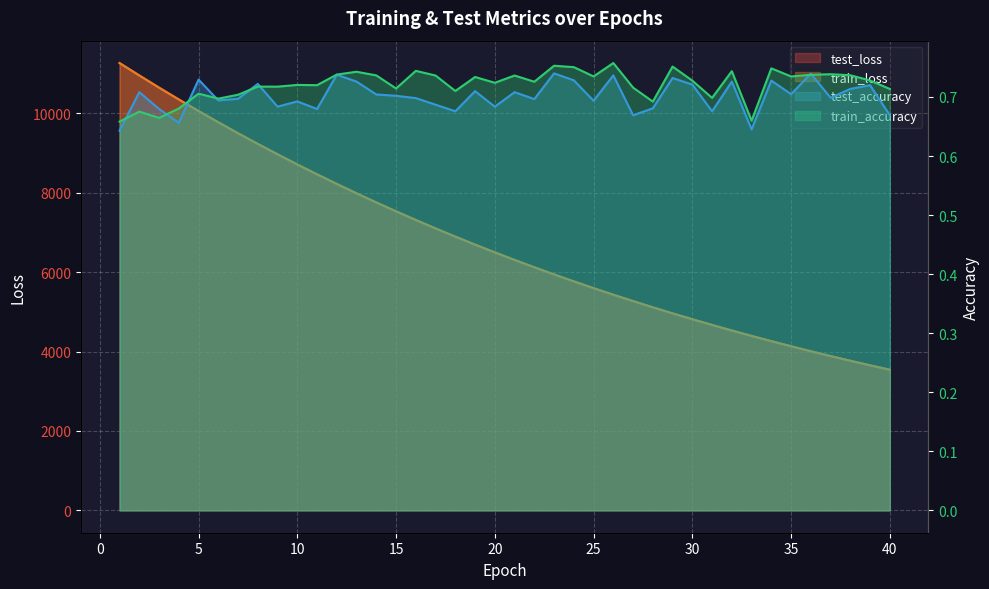

How many test_accuracy values are between 0 and 1?

40